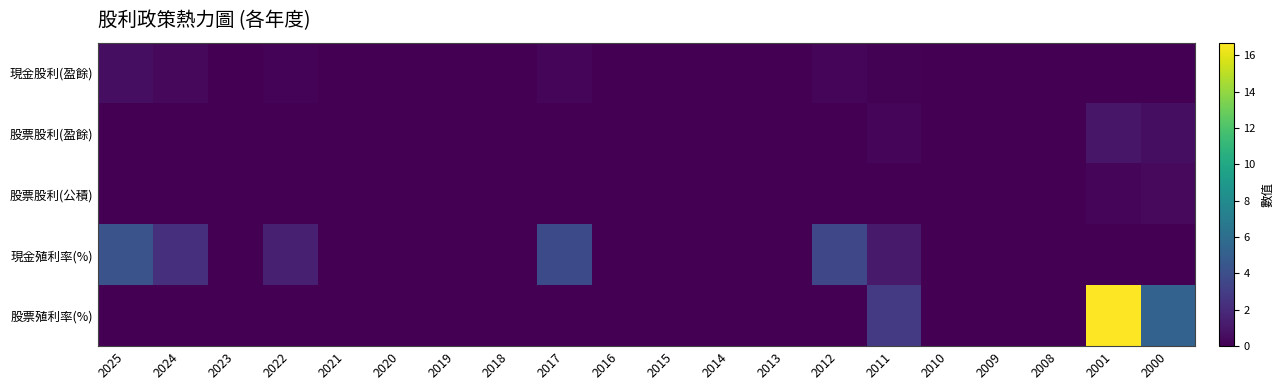

What is the spread (max minus min) of values at 2011?

2.8